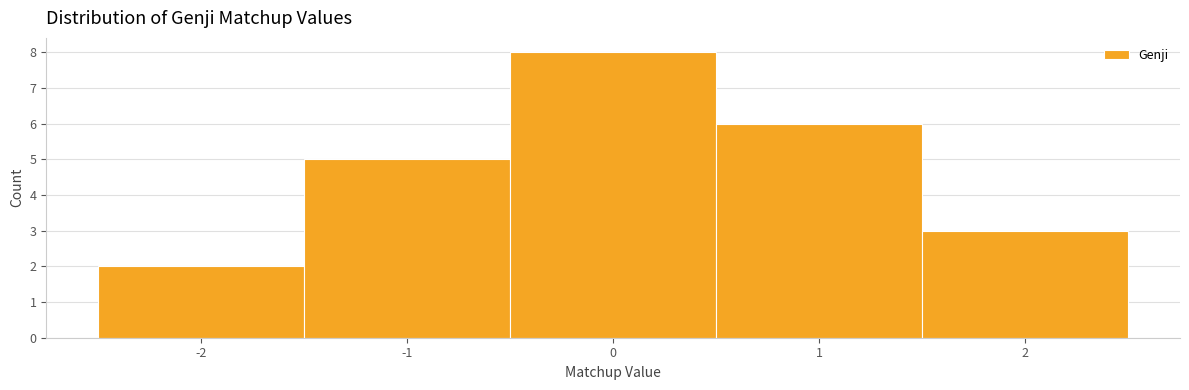

What is the height of the bar covering -2.5 to -1.5 on the x-axis? The values are not printed on the chart, so give them approximately, as read against the axis.

2